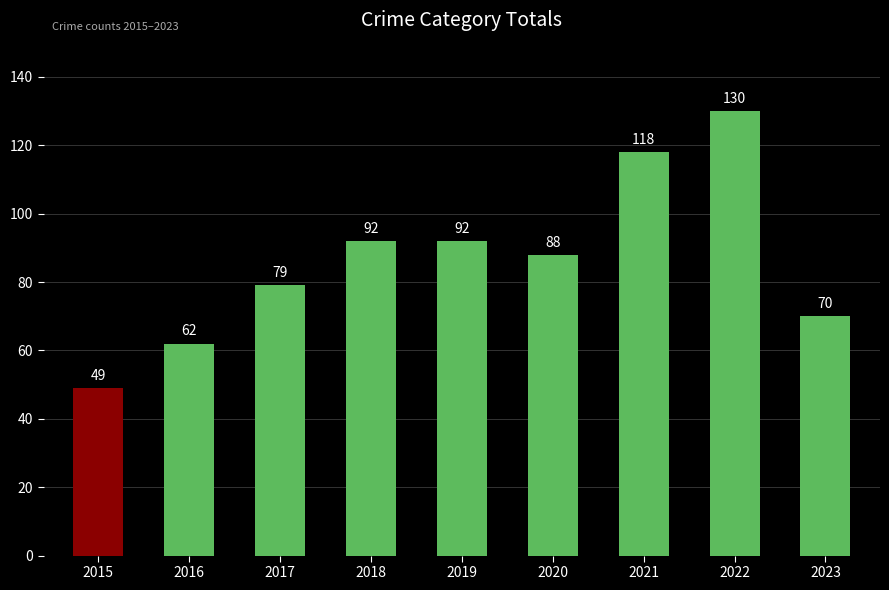

Where does the data first go above 88?

2018